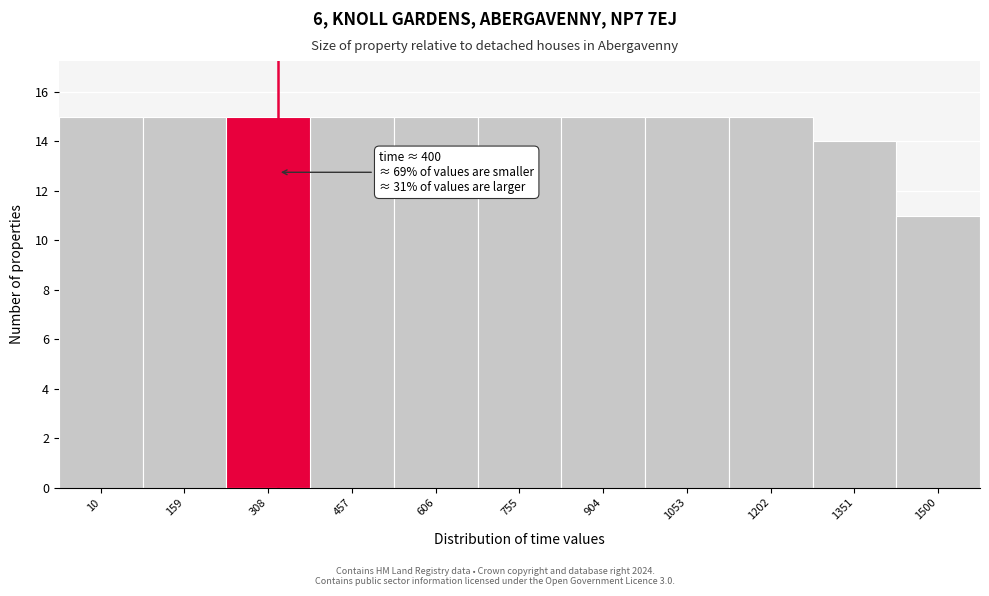

Reading right to left, what are all the values shown in this chart?

11	14	15	15	15	15	15	15	15	15	15